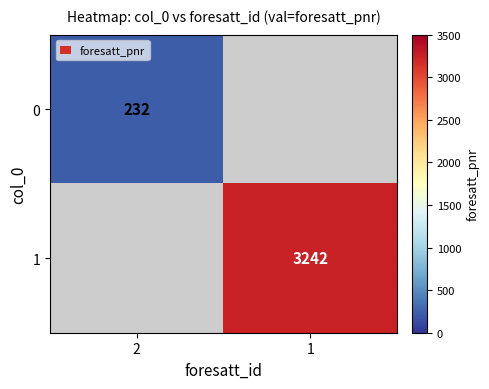

How many series are shown in this chart?

2